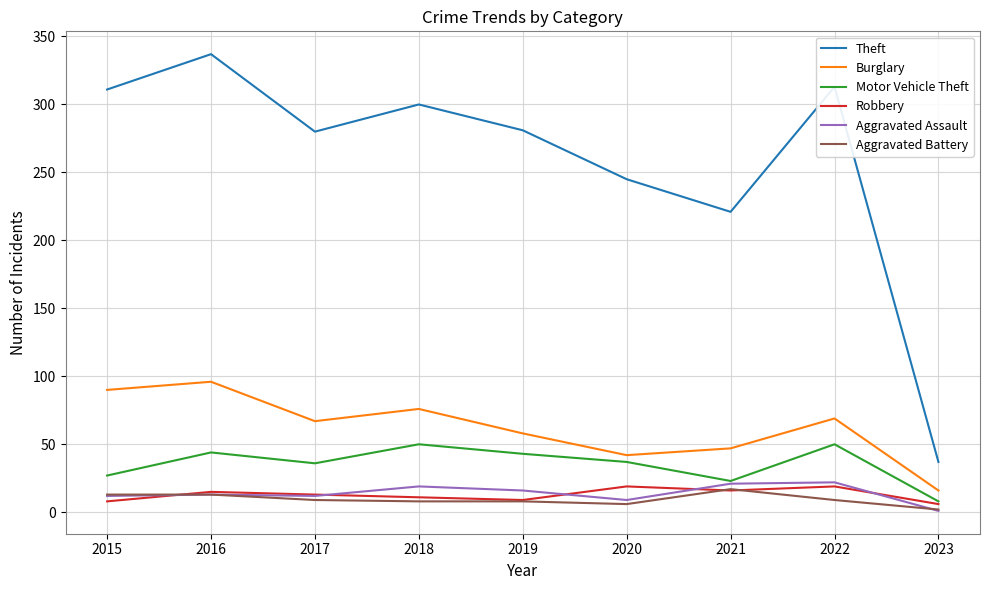

The Burglary series shows 76 at 2018. True or false?

True